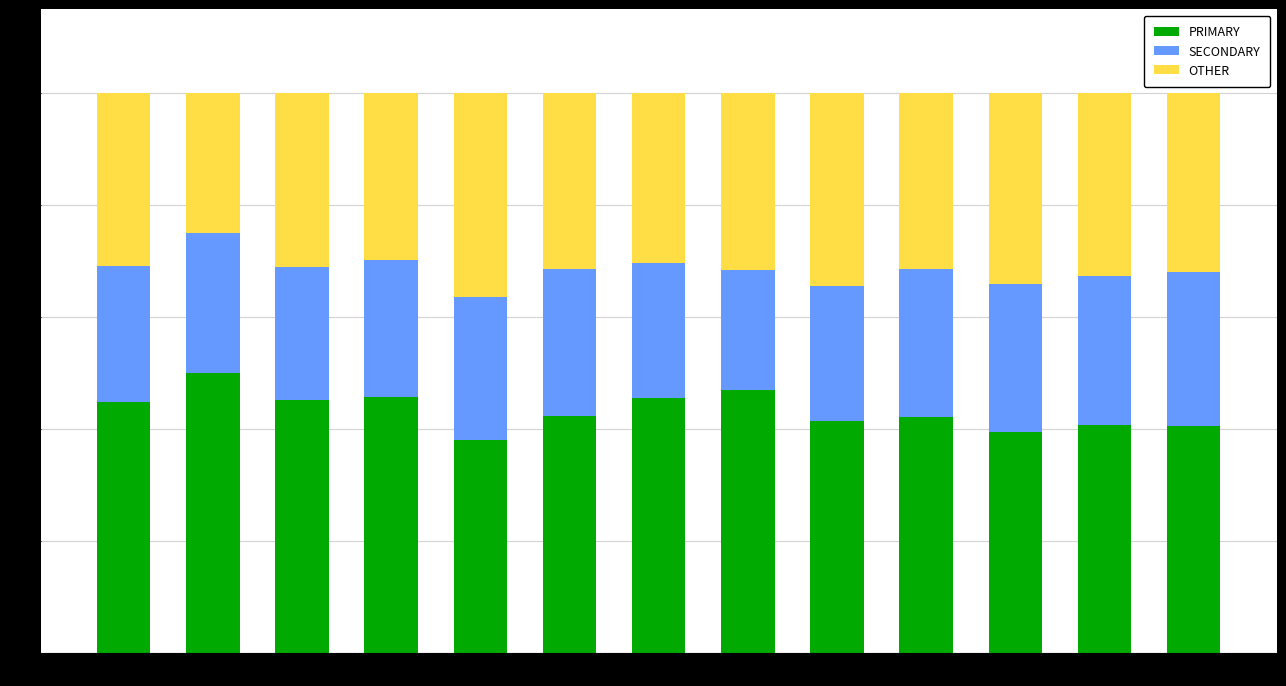

The PRIMARY series shows 40.5 at wk52. True or false?

True